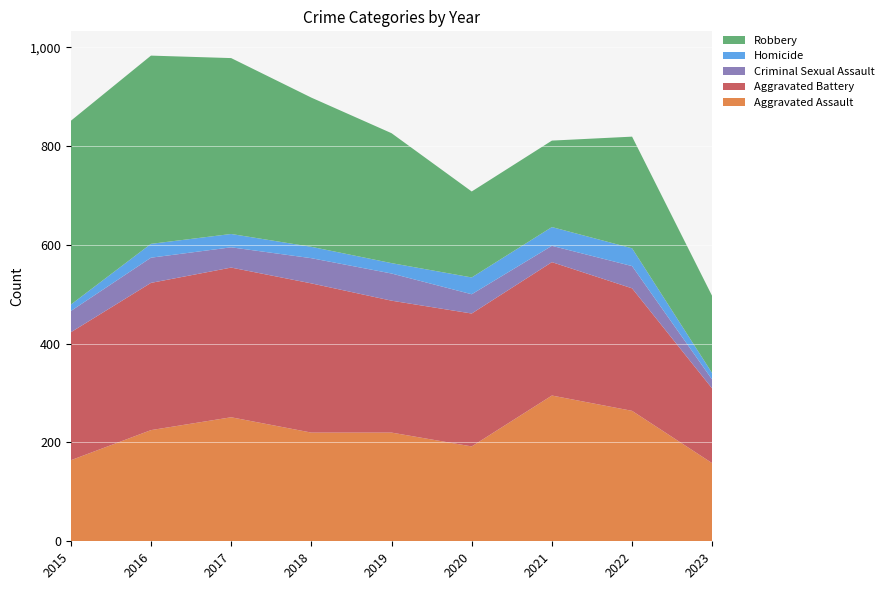

Reading right to left, transcribe all the data shown in this chart.

Aggravated Assault: 2023=158	2022=264	2021=295	2020=192	2019=220	2018=220	2017=251	2016=225	2015=164
Aggravated Battery: 2023=151	2022=248	2021=270	2020=269	2019=267	2018=302	2017=303	2016=298	2015=259
Criminal Sexual Assault: 2023=18	2022=45	2021=33	2020=39	2019=55	2018=51	2017=41	2016=51	2015=43
Homicide: 2023=13	2022=36	2021=38	2020=34	2019=21	2018=23	2017=27	2016=28	2015=13
Robbery: 2023=156	2022=226	2021=175	2020=174	2019=263	2018=302	2017=356	2016=381	2015=372